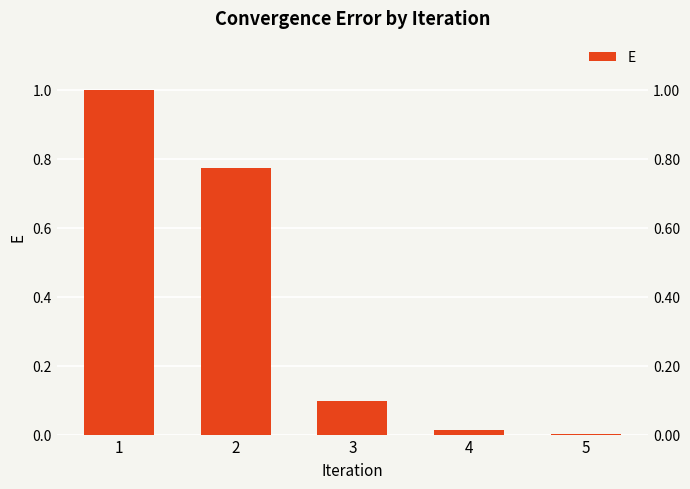

The chart shows a value of 0.0 at 4. True or false?

True